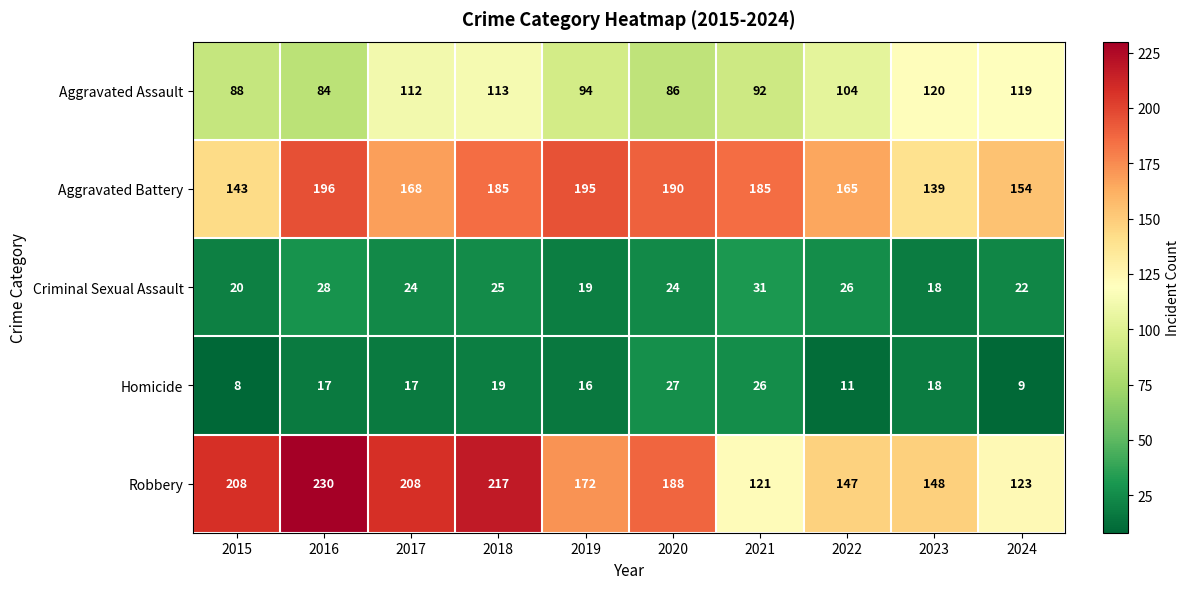

At how many categories does at least one series exceed 171?

7